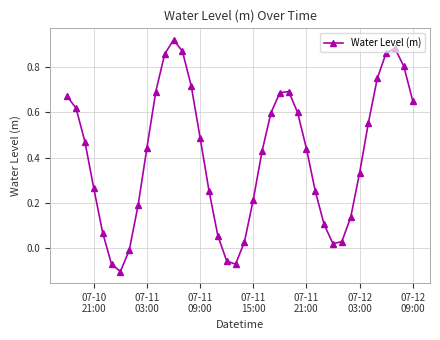

How many points are higher than both their immediate neighbors (excluding endpoints)?

3